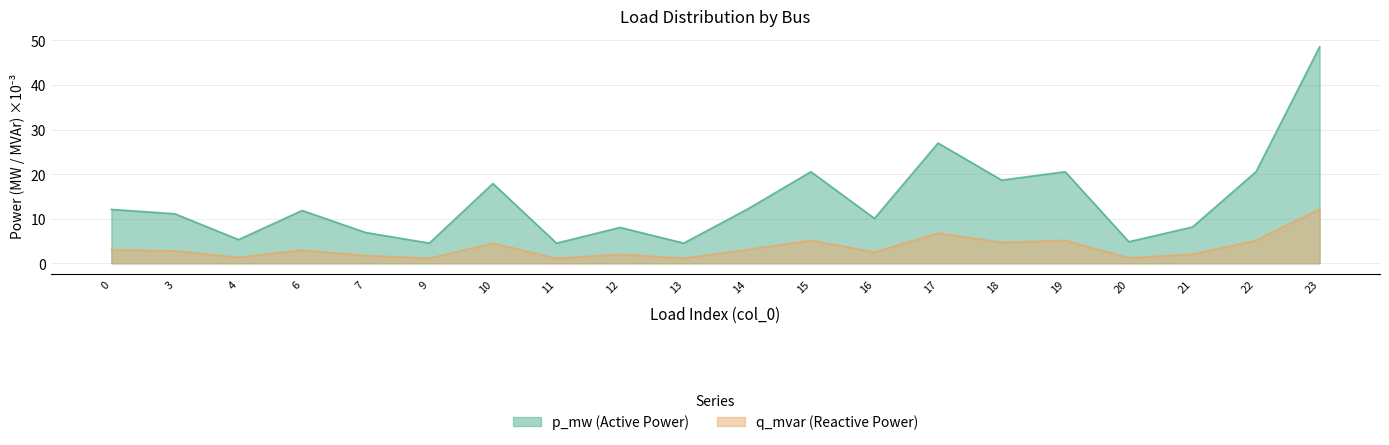

What is the approximate value of q_mvar at 10?

4.5